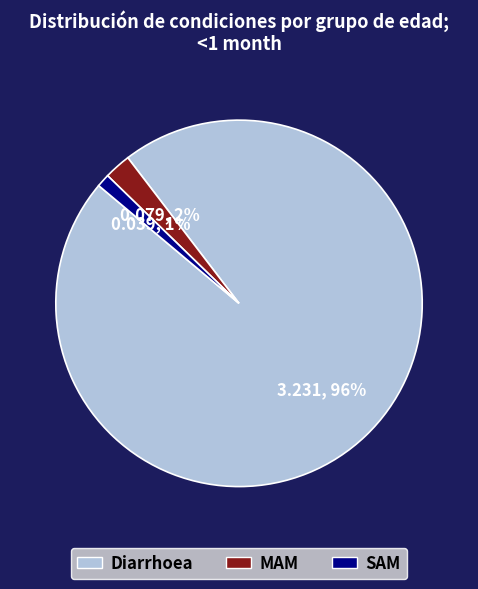

To the nearest percent, what percentage of the pie is MAM?

2%